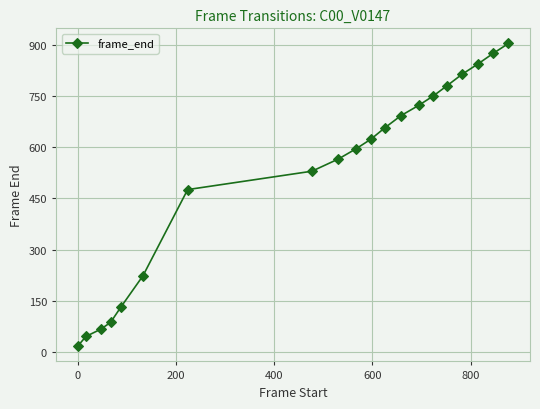

How many data points are less than 624?

10